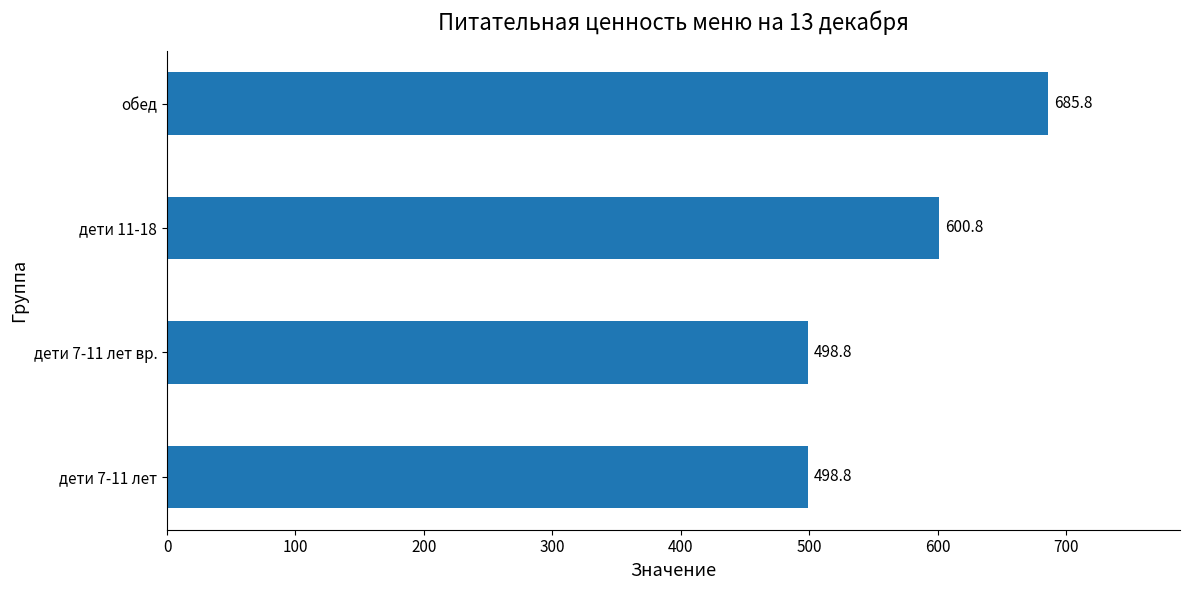

The value at дети 7-11 лет is 280.7. True or false?

False